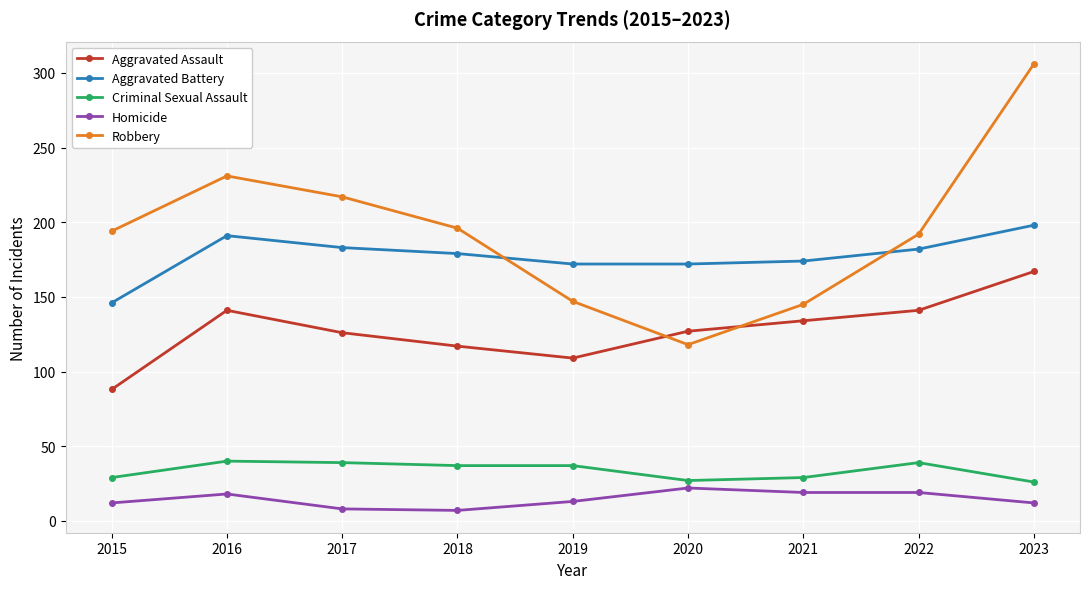

Read the Homicide value at 2022.

19